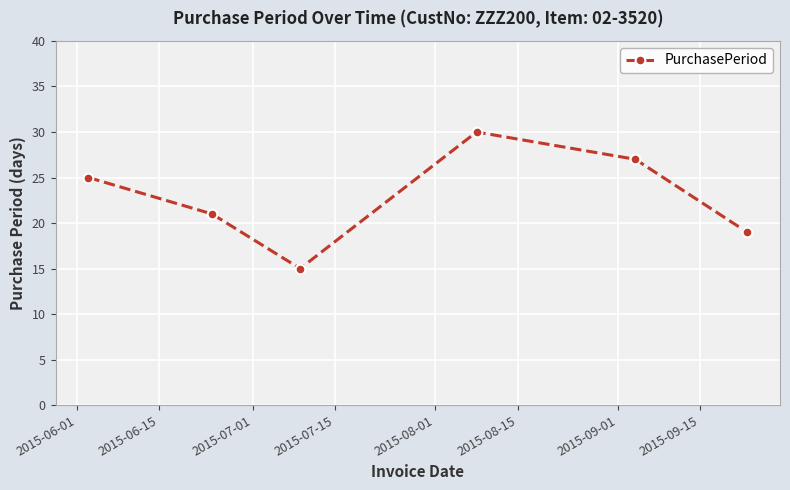

How many interior local valleys (lower than both neighbors) does the data have?

1